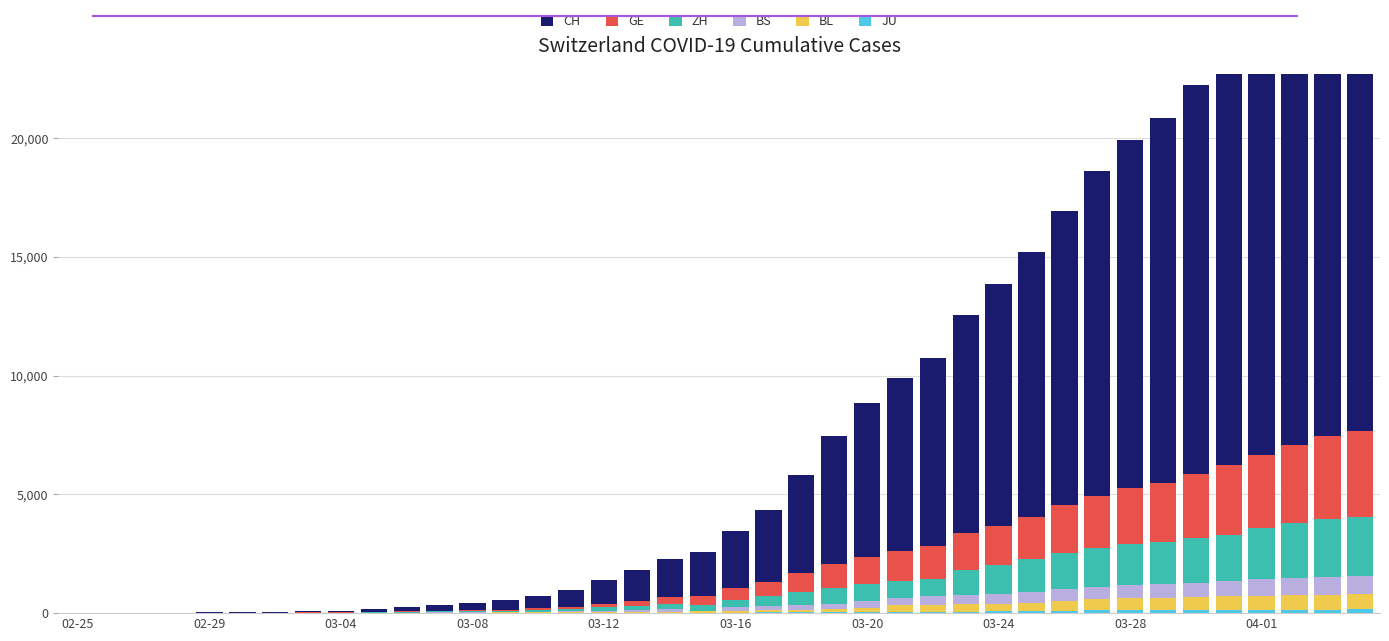

What is the spread (max minus min) of values at 25?

7257